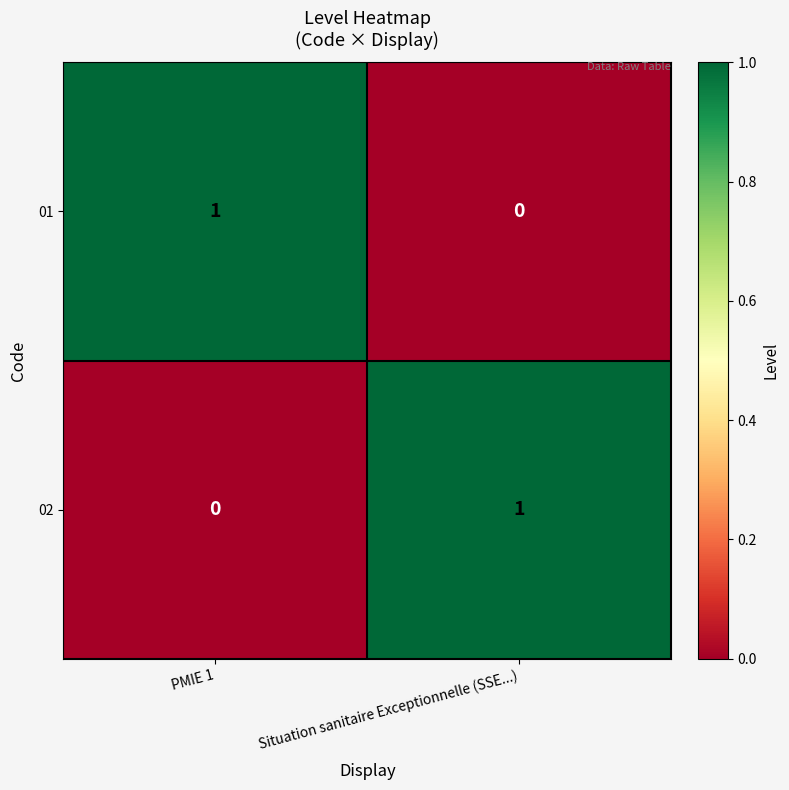

How many distinct data groups are displayed?

2